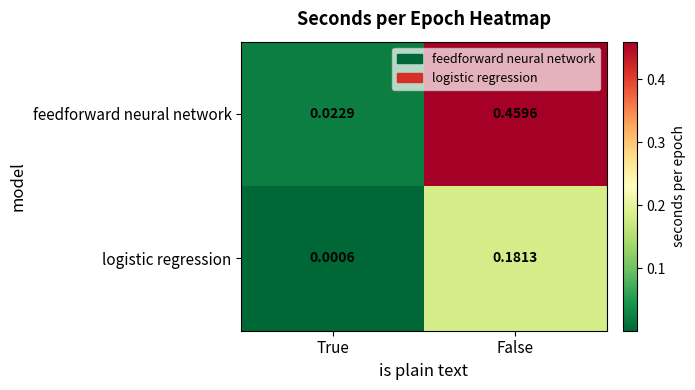

Which category has the lowest value across all series?

True